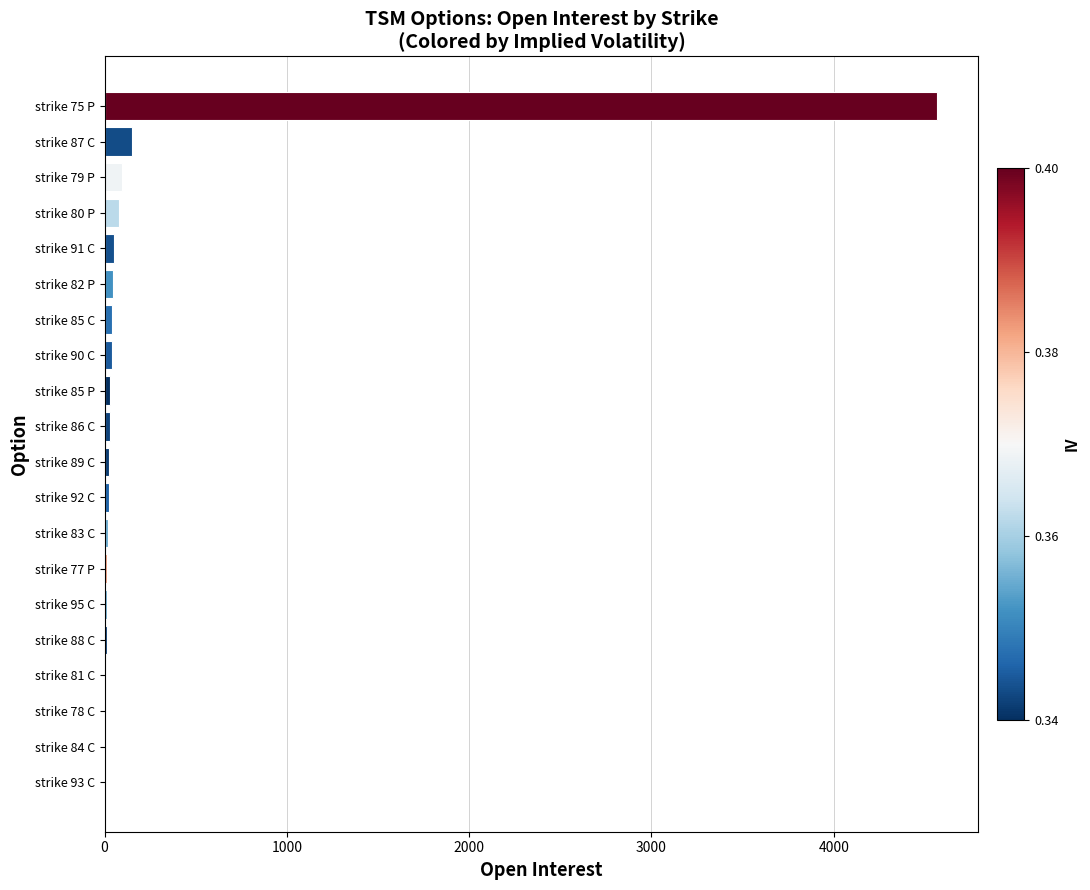

Are the bars horizontal?

Yes